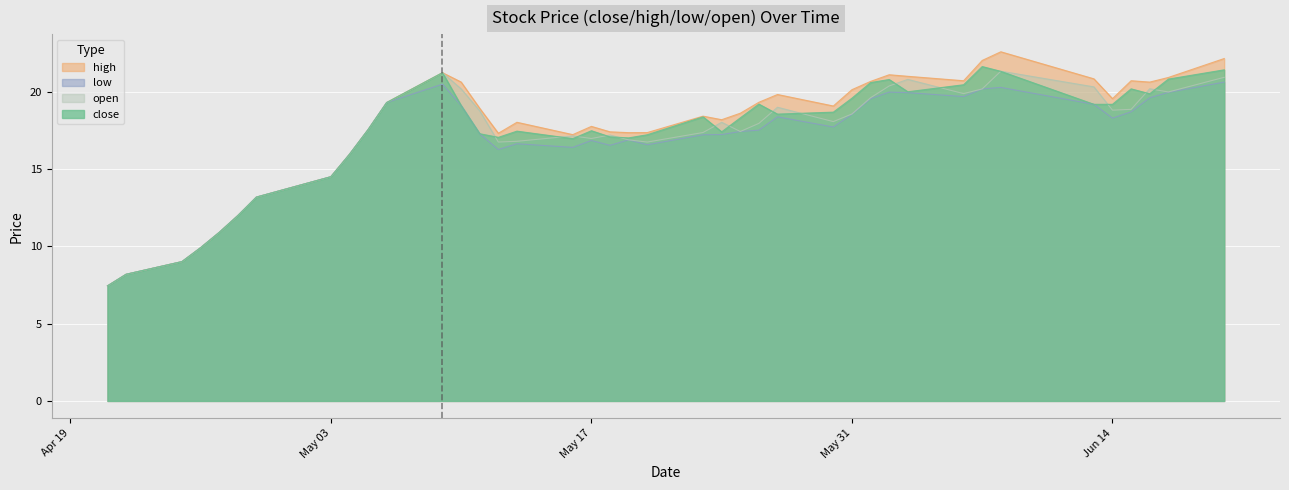

What is the average value of the open series?

17.1